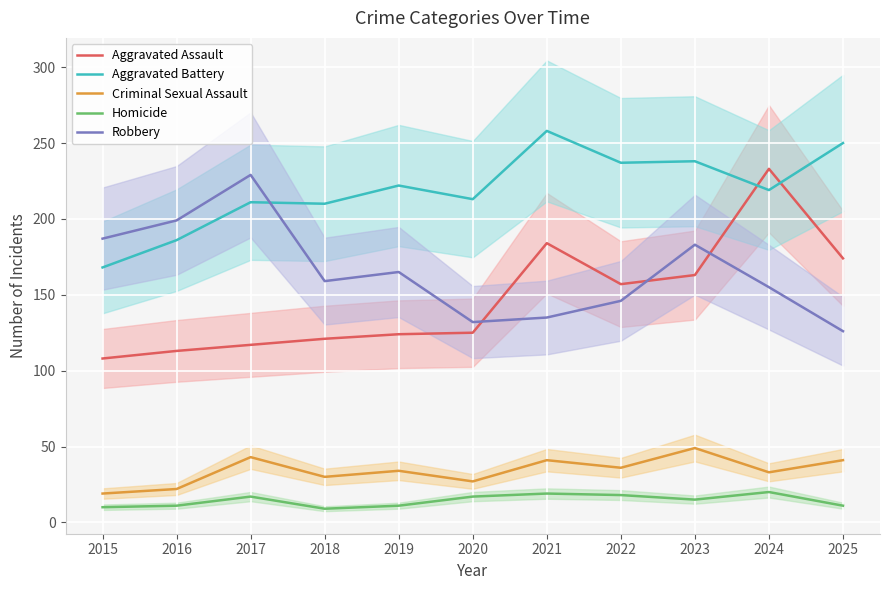

True or false: Aggravated Battery and Criminal Sexual Assault intersect in this chart.

False